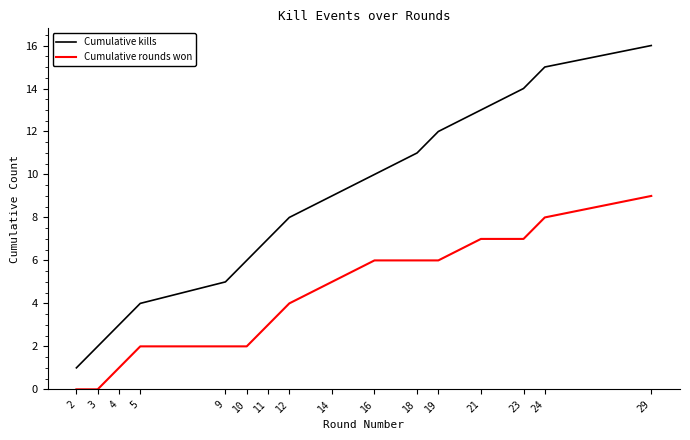

What is the maximum value for Cumulative rounds won?

9